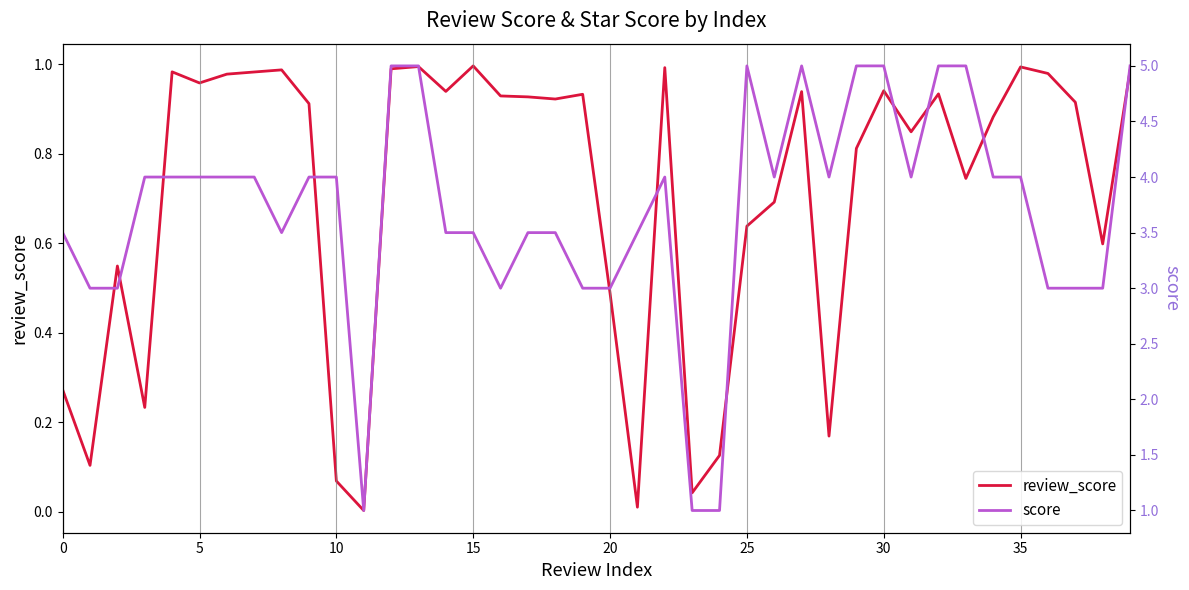

Which category has the highest value across all series?

12